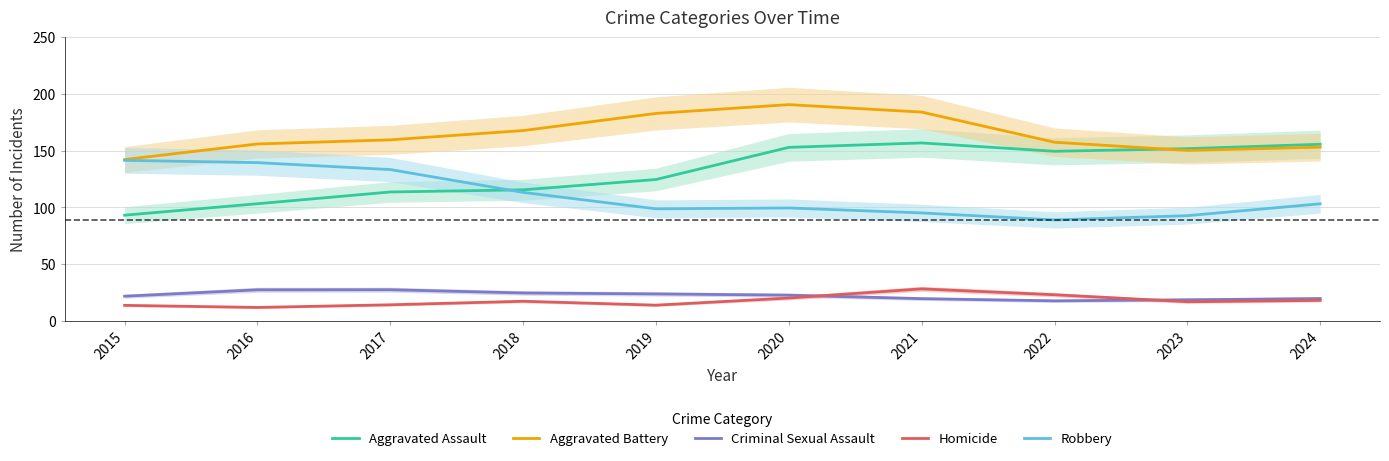

At which label does Robbery first exceed 103?

2015